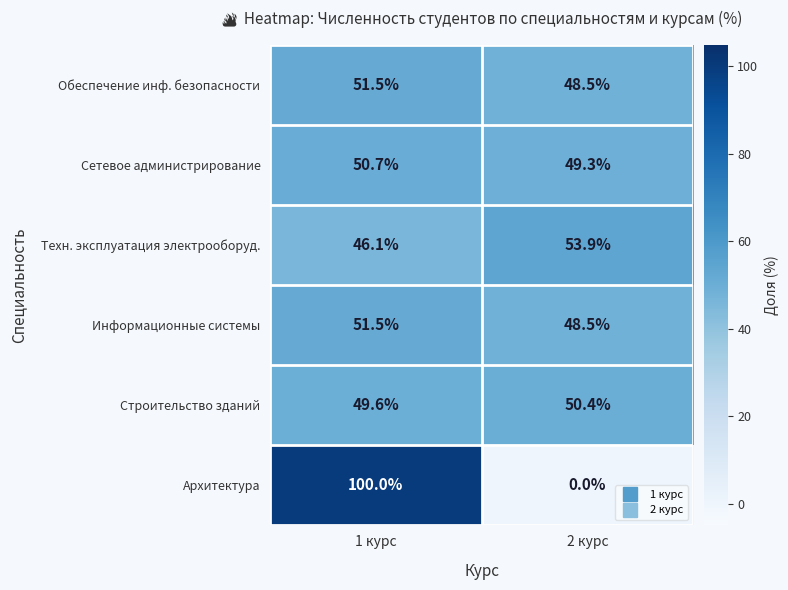

What is the difference between the highest and lowest values at 1 курс?

53.9